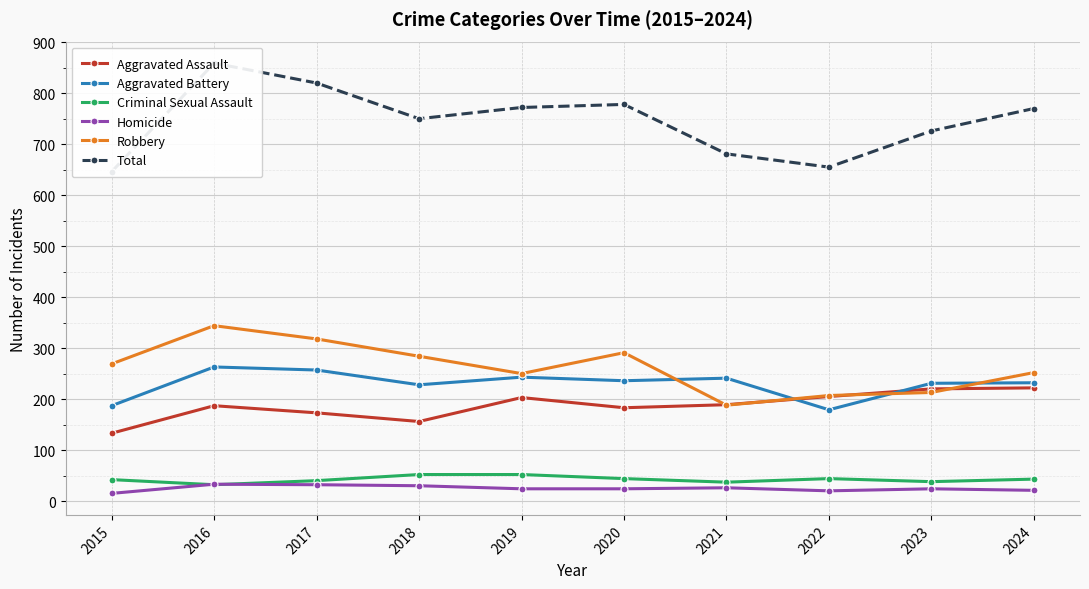

What is the value of the Total point at the 9th from the left?

726